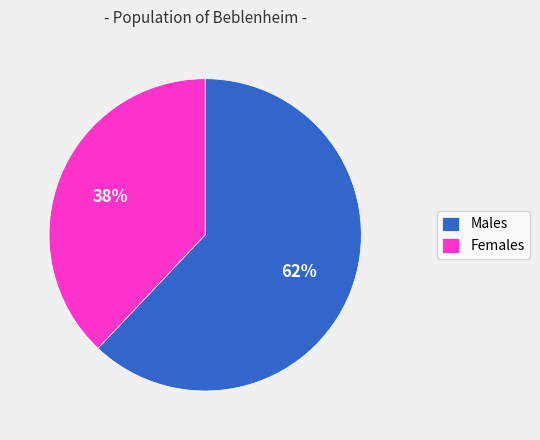

Does Females account for over 50% of the chart?

No